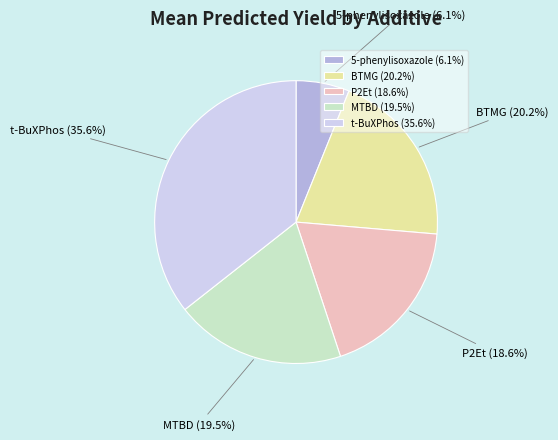

What is the ratio of the value at P2Et to the value at BTMG?

0.9